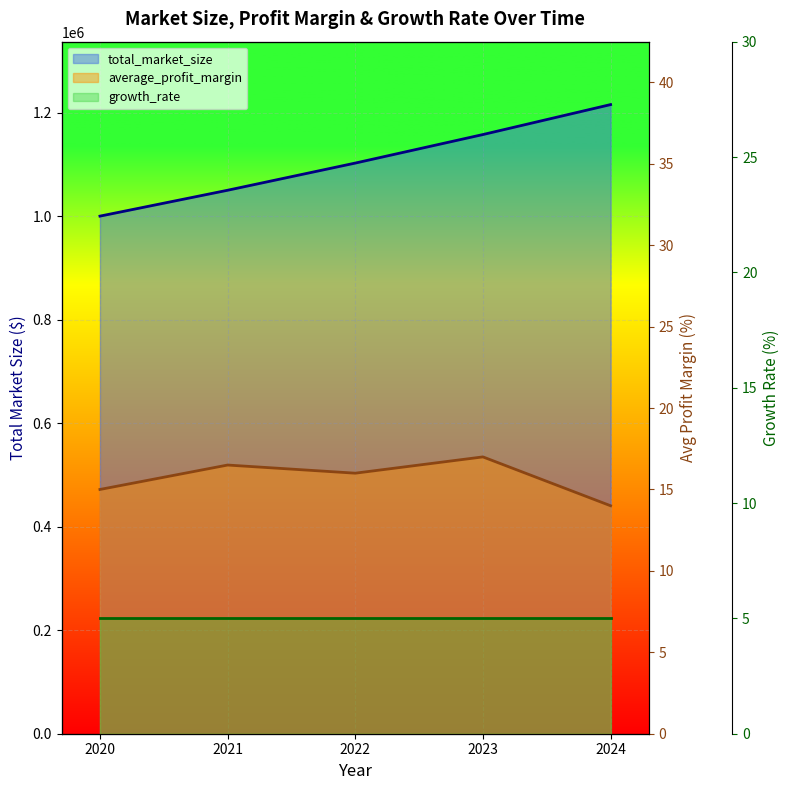

Rank the series at 2023 from lowest to highest value.

average_profit_margin, total_market_size